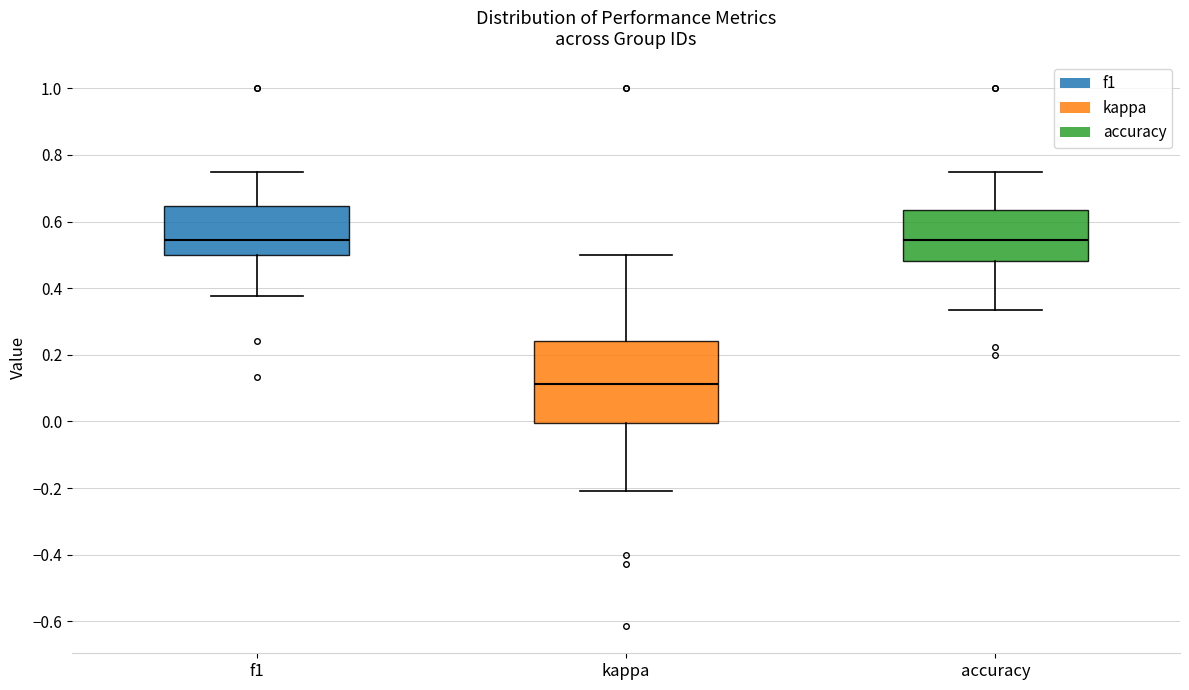

Reading left to right, read every box against the y-axis: the position of its median line, the range the box covers, and the ends of its whiskers. The values are not printed on the chart, so give them approximately, as read against the axis.

f1: median 0.54, box 0.50 to 0.64, whiskers 0.38 to 0.74
kappa: median 0.12, box 0.00 to 0.24, whiskers -0.20 to 0.50
accuracy: median 0.54, box 0.48 to 0.64, whiskers 0.34 to 0.76